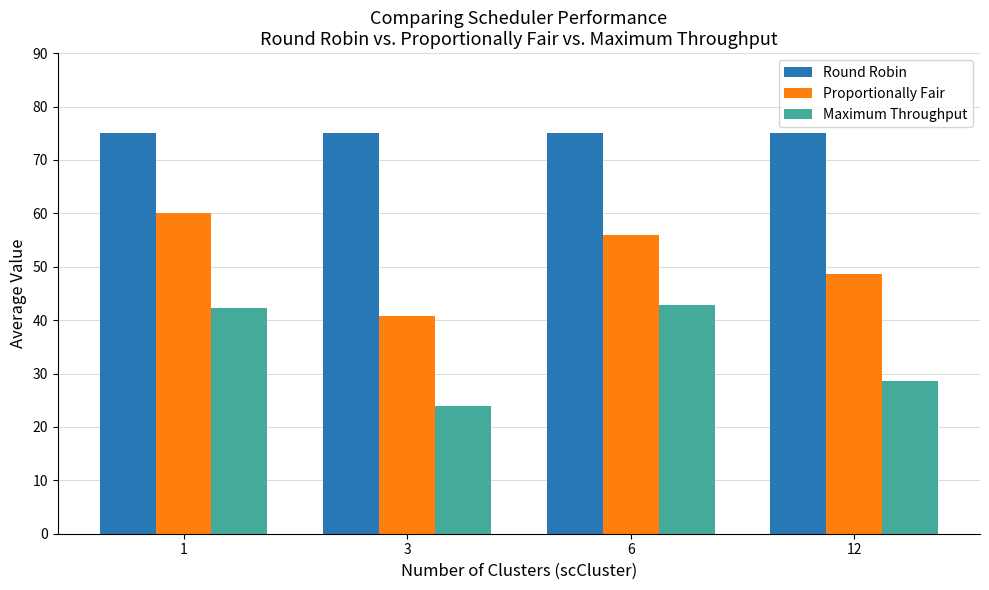

At which category is the sum across all series the highest?

1